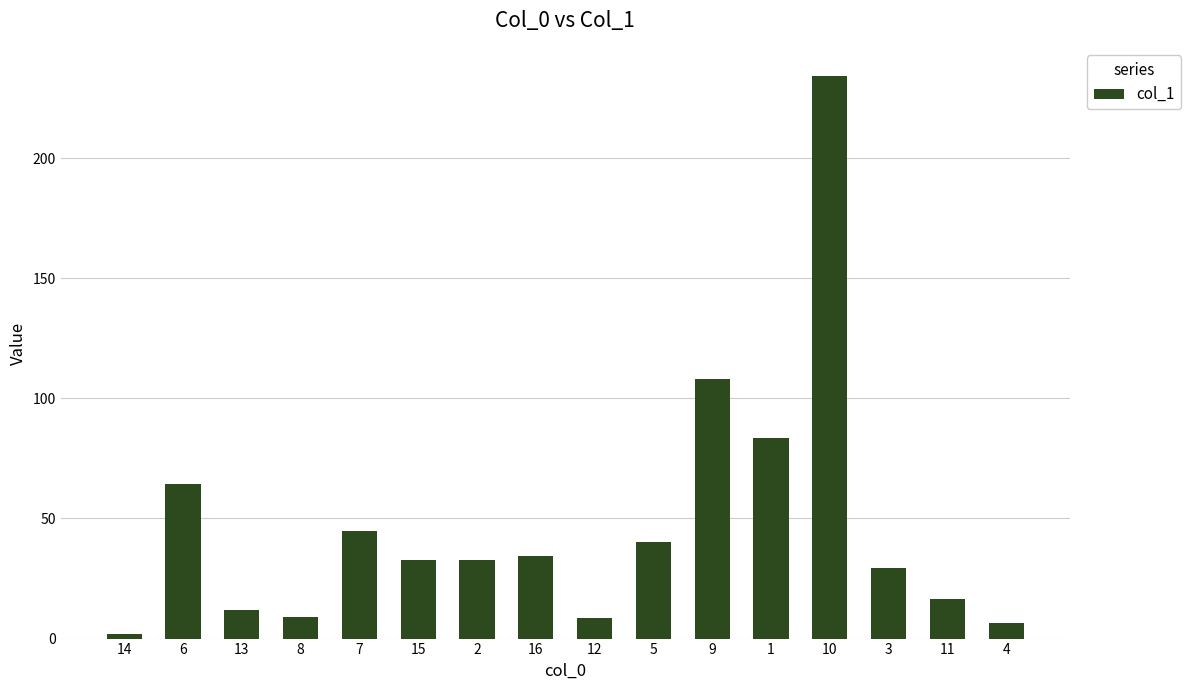

What is the value of the 4th bar from the left?

8.9